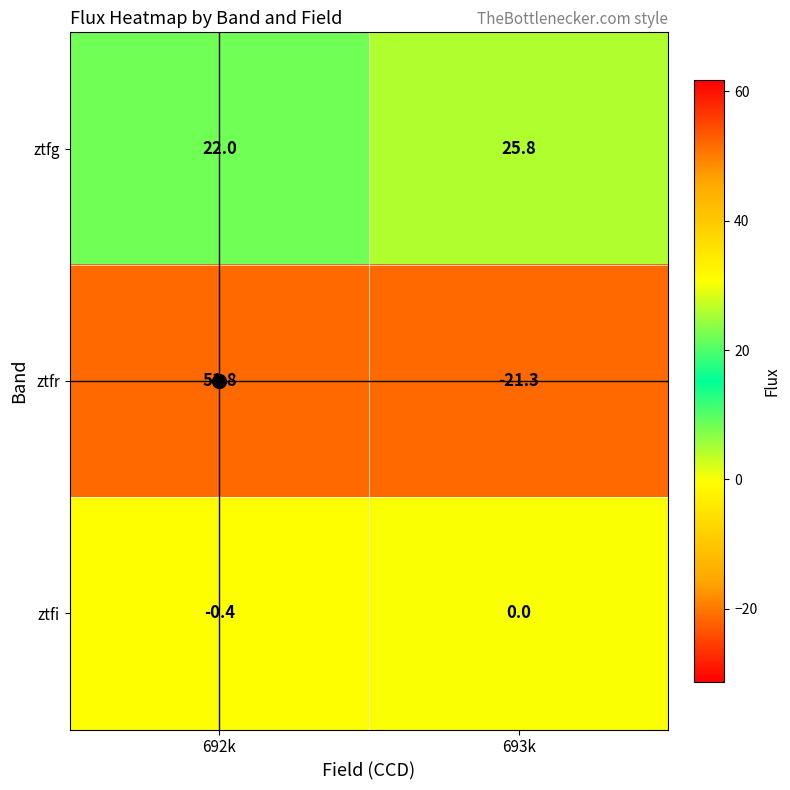

What is the average value of the ztfg series?

23.9